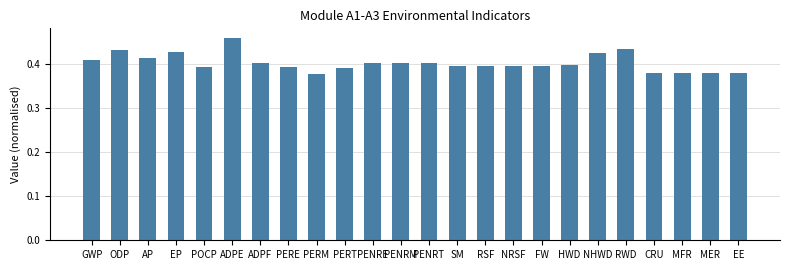

What position from the left is ODP?

2